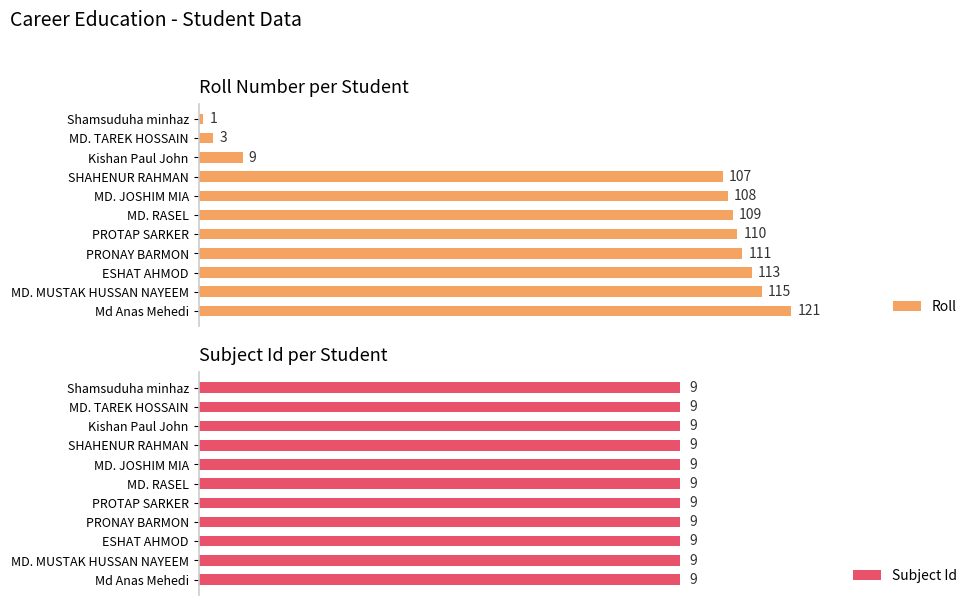

At which label is Roll closest to 61?

SHAHENUR RAHMAN